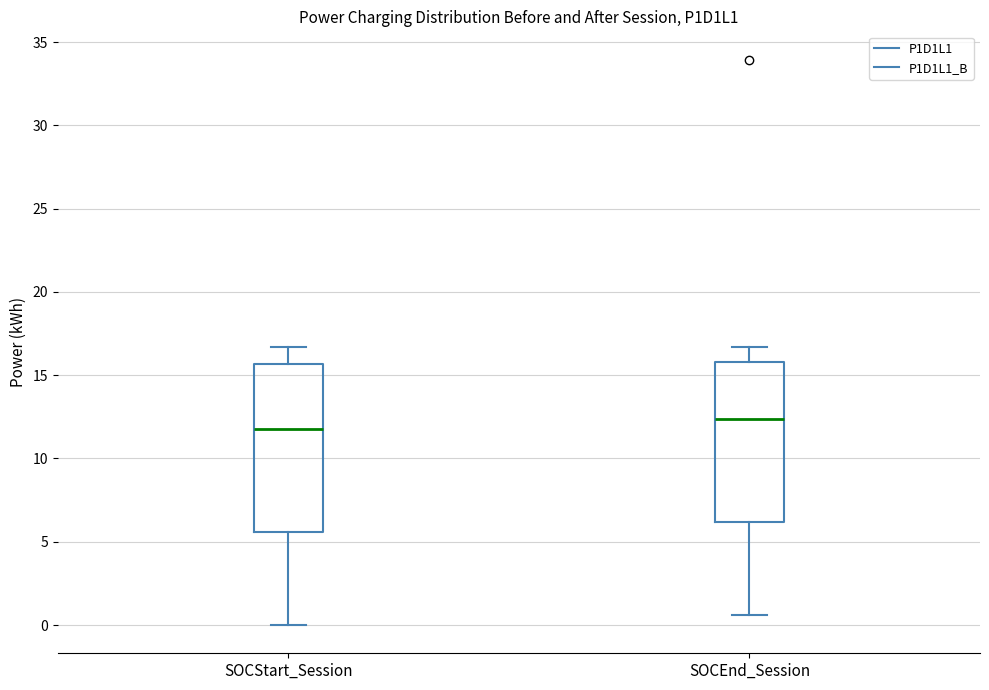

Which box's median line is the lowest?

SOCStart_Session